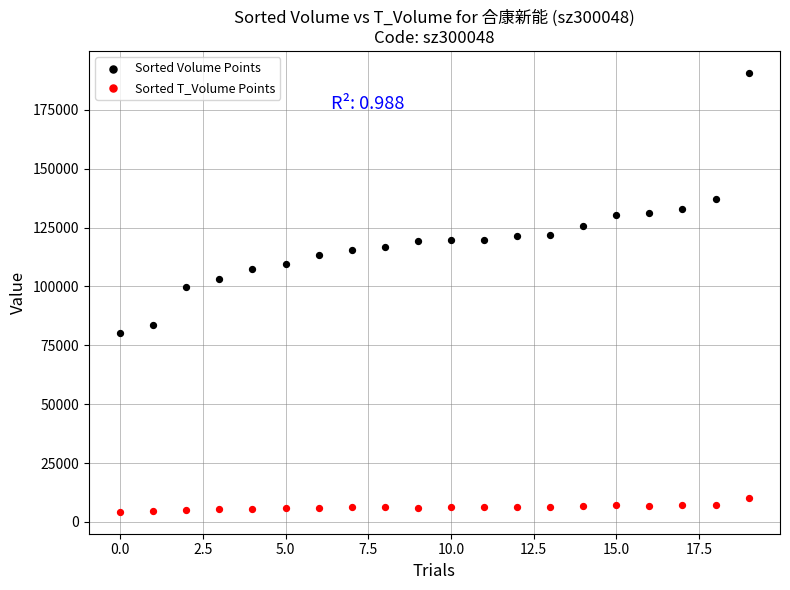

What are all the series names shown in the legend?

Sorted Volume Points, Sorted T_Volume Points